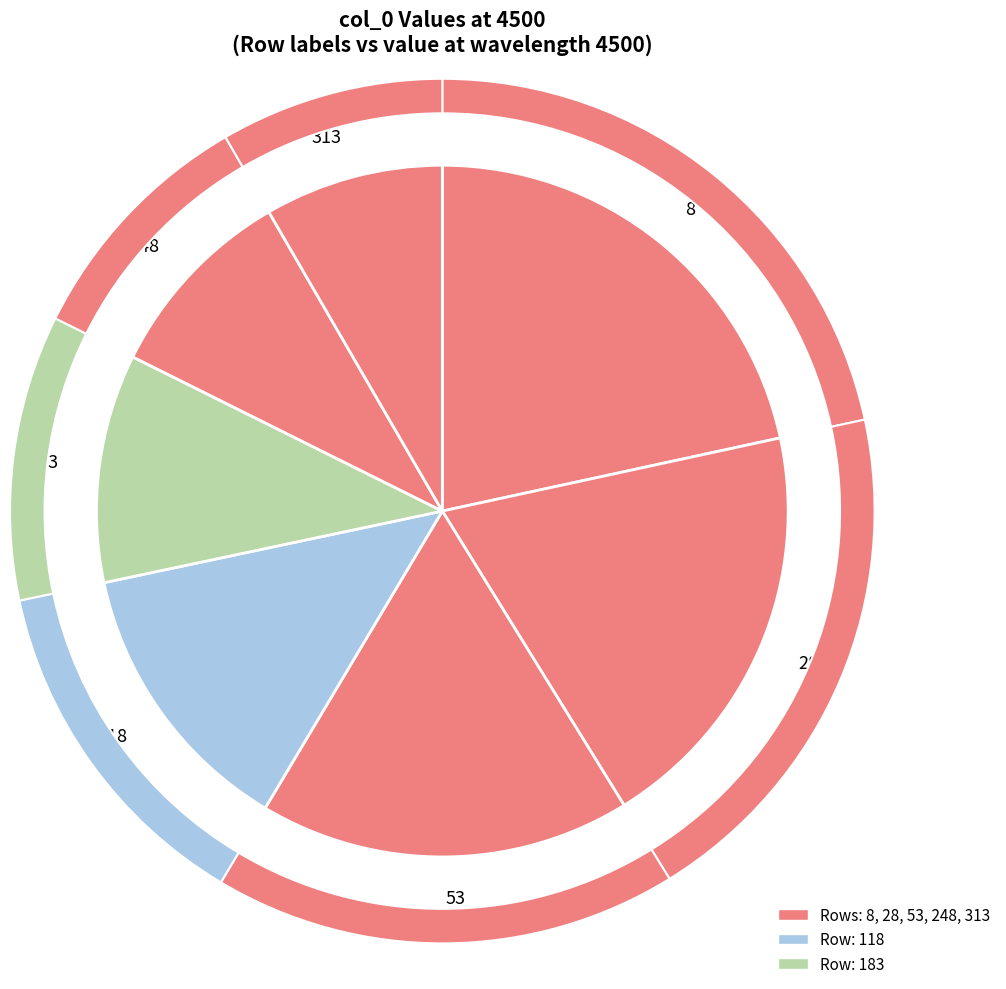

How many slices are in this pie chart?

7